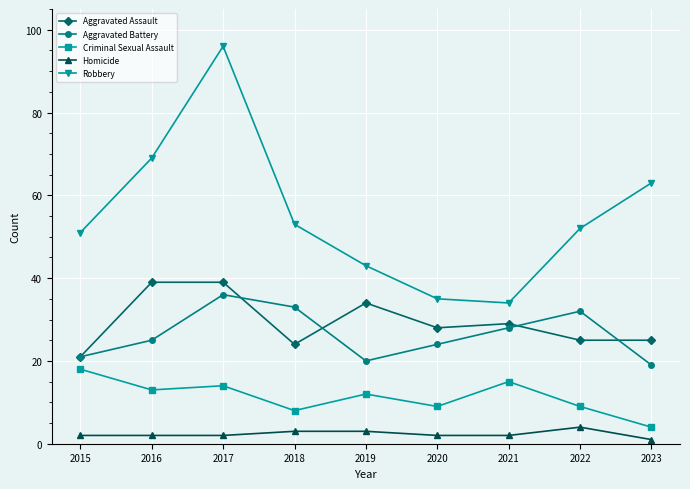

True or false: Criminal Sexual Assault and Aggravated Battery intersect in this chart.

False